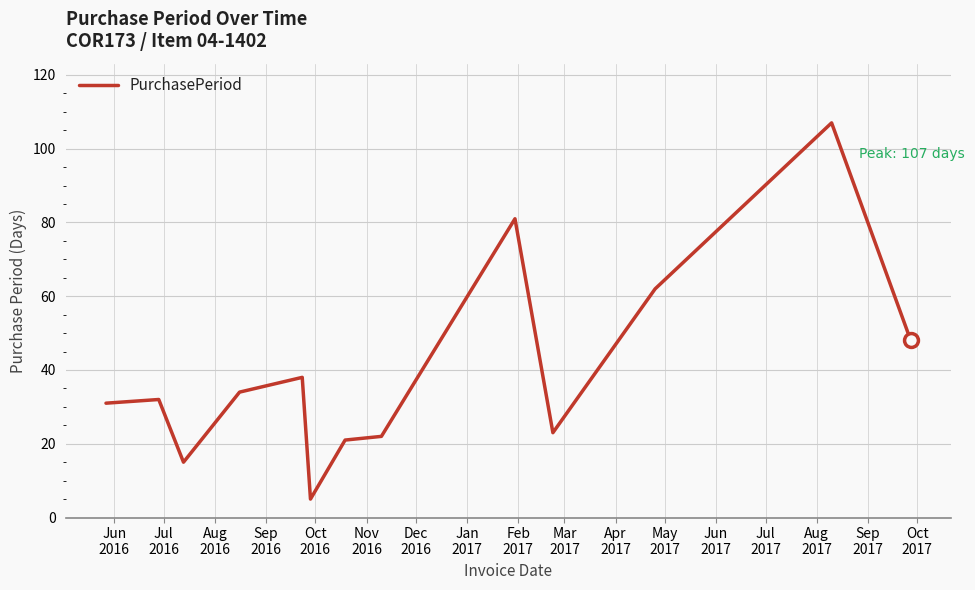

Is this an area chart (filled region under the line)?

No